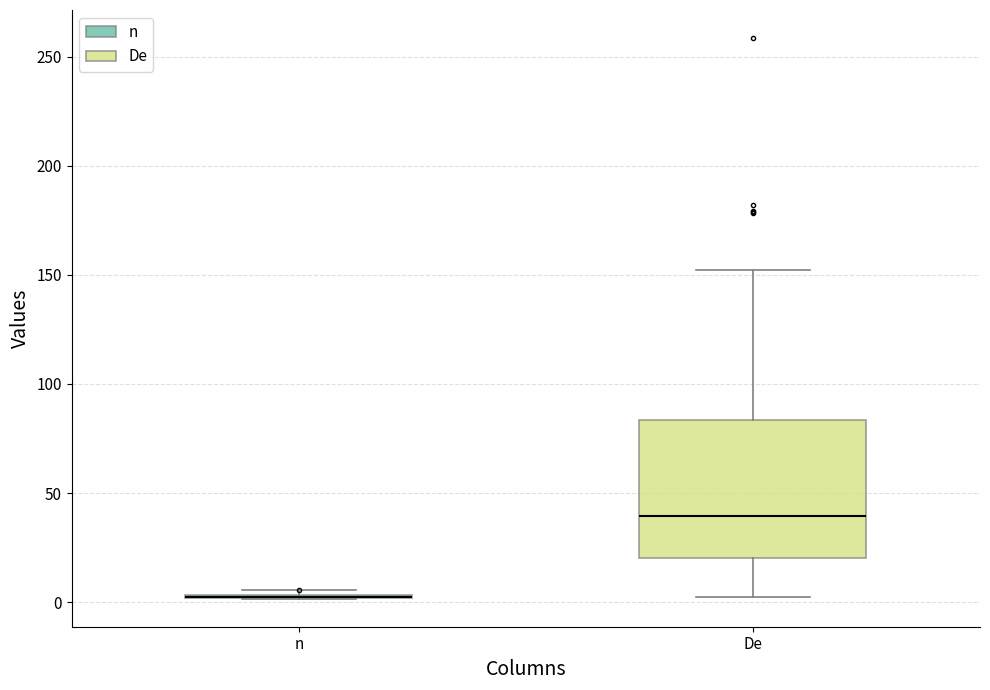

Reading left to right, transcribe this box plot: for each box, give where its median line is, the range the box spans, and where its two whiskers end, as read against the y-axis. The values are not printed on the chart, so give them approximately, as read against the axis.

n: box collapsed to a line at 5, whiskers 0 to 5
De: median 40, box 20 to 85, whiskers 0 to 150